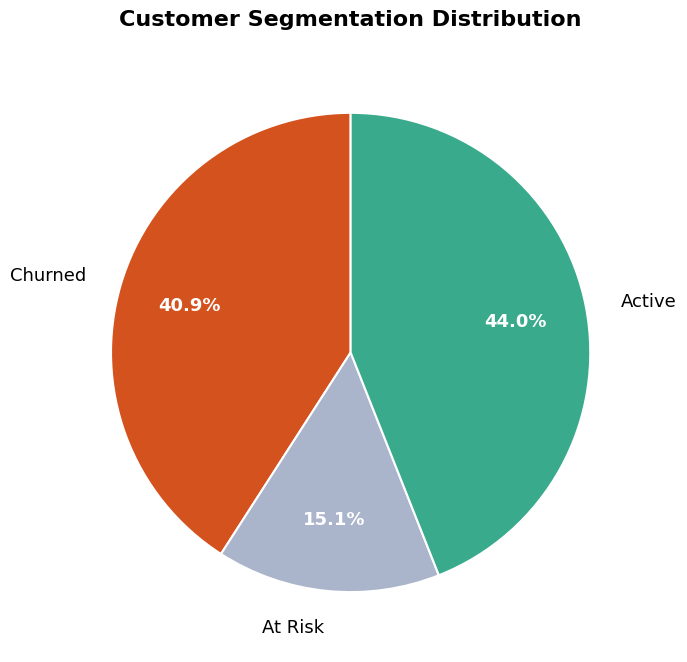

What portion of the pie excludes Churned?

59.1%